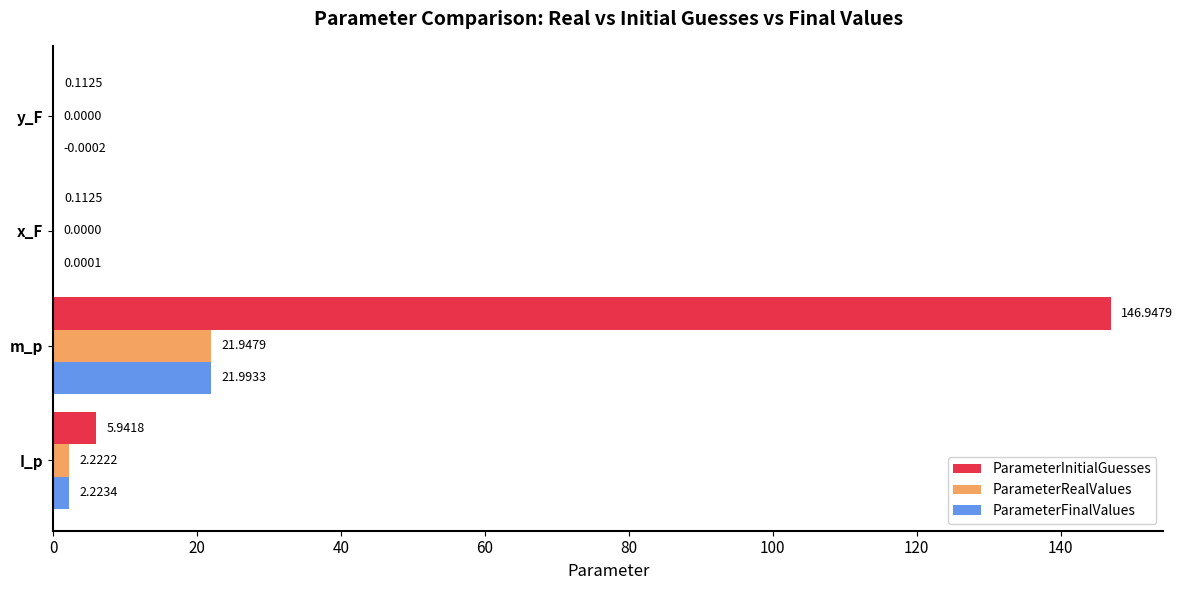

Between x_F and y_F, which series saw the biggest shift?

ParameterFinalValues